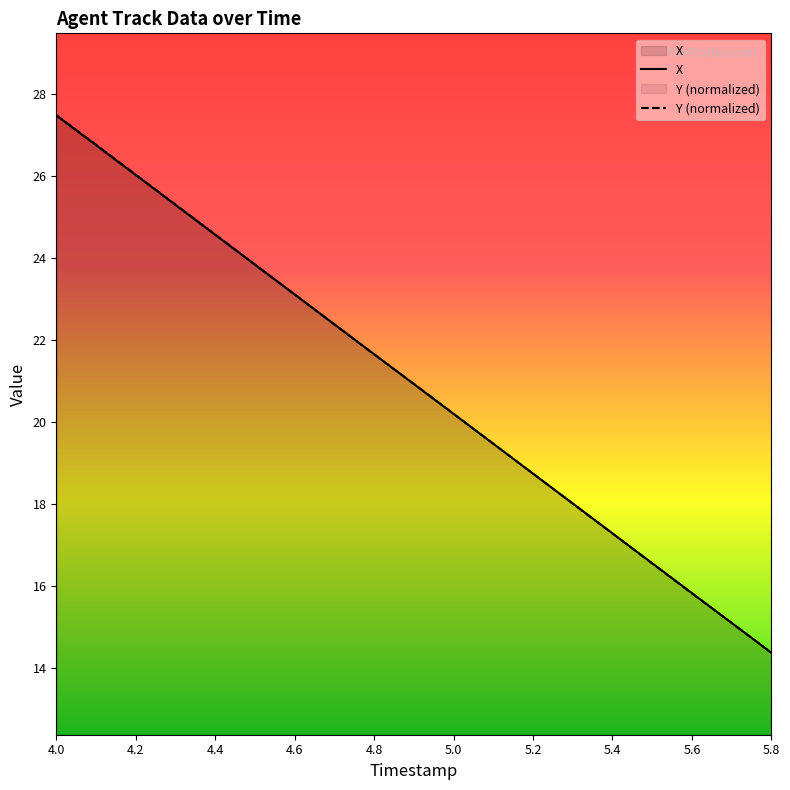

How many categories are shown in the chart?

19